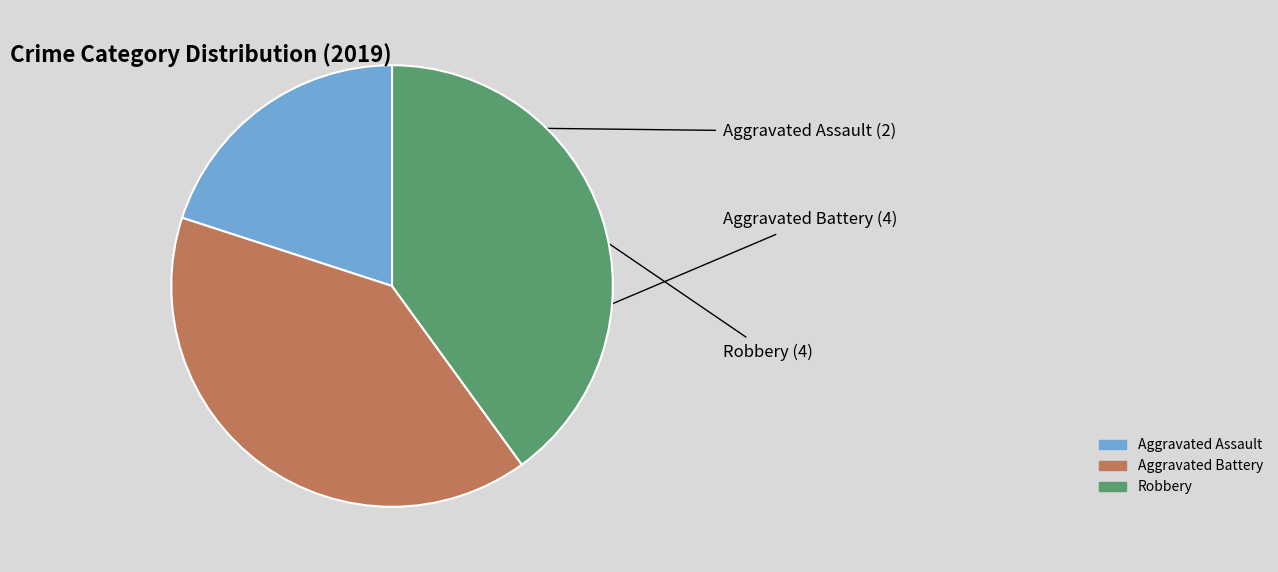

The Aggravated Battery slice represents 45% of the pie. True or false?

False